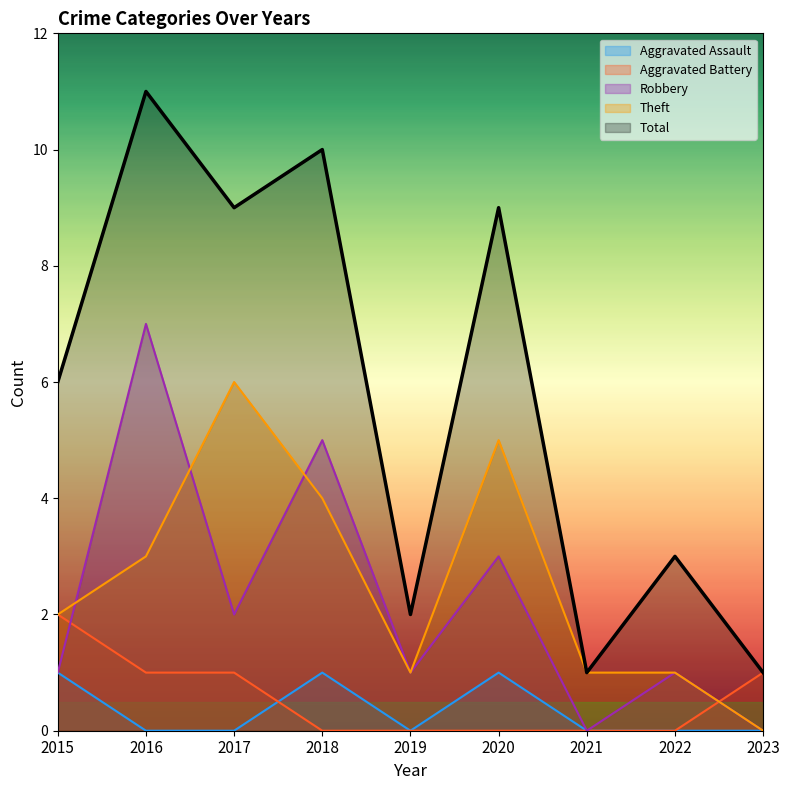

At which label does Theft first exceed 2?

2016